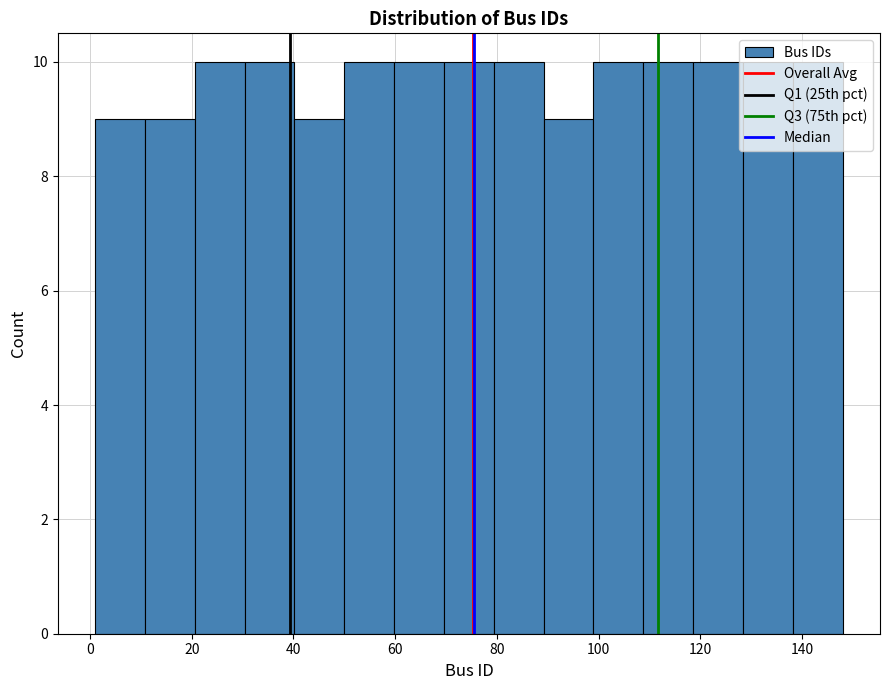

Reading left to right, list every bar in this chart as the range it spans on the x-axis followed by its height. Neither the bar edges nor the heights are printed on the chart, so give them approximately, as read against the axes.

1.0 to 10.8: 9
10.8 to 20.6: 9
20.6 to 30.4: 10
30.4 to 40.2: 10
40.2 to 50.0: 9
50.0 to 59.8: 10
59.8 to 69.6: 10
69.6 to 79.4: 10
79.4 to 89.2: 10
89.2 to 99.0: 9
99.0 to 108.8: 10
108.8 to 118.6: 10
118.6 to 128.4: 10
128.4 to 138.2: 10
138.2 to 148.0: 10